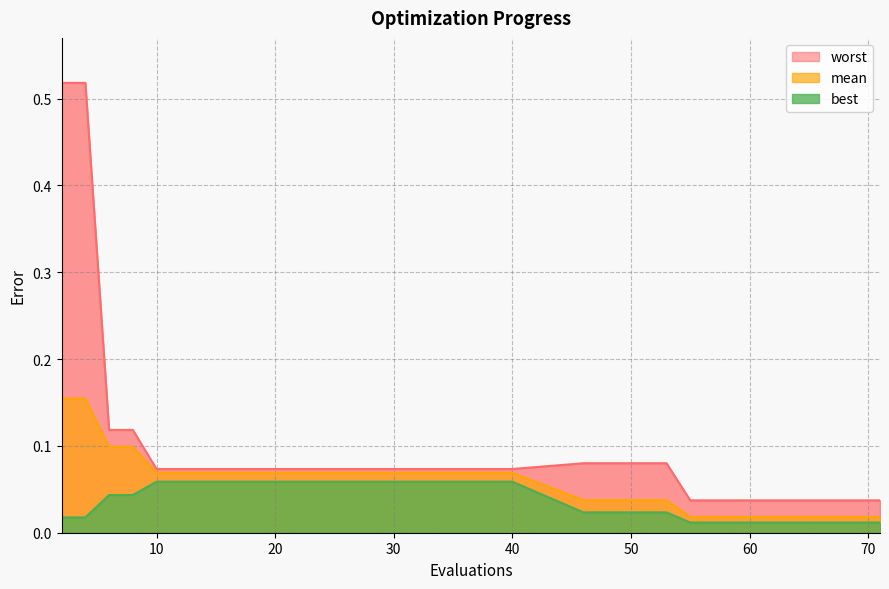

What are all the series names shown in the legend?

mean, best, worst